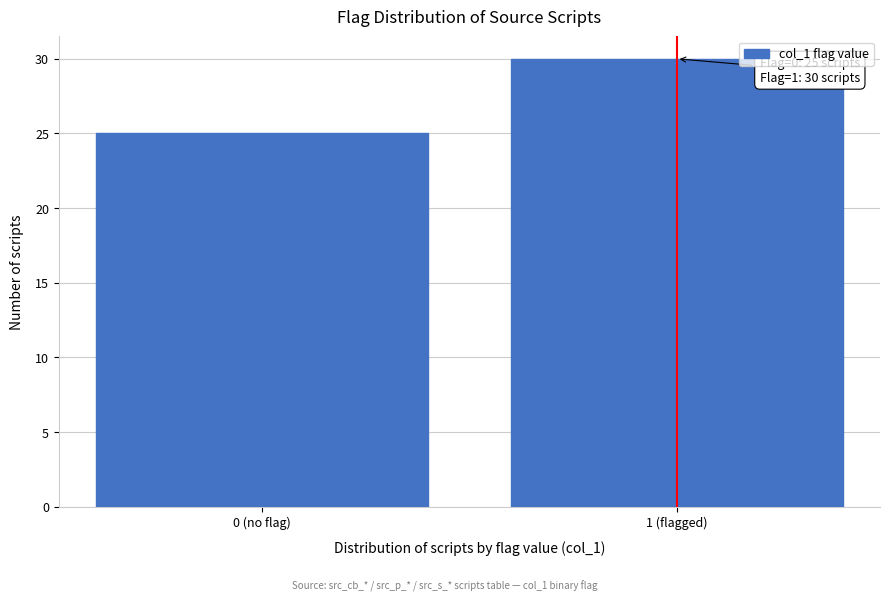

Reading left to right, what are all the values shown in this chart?

0 (no flag)=25	1 (flagged)=30